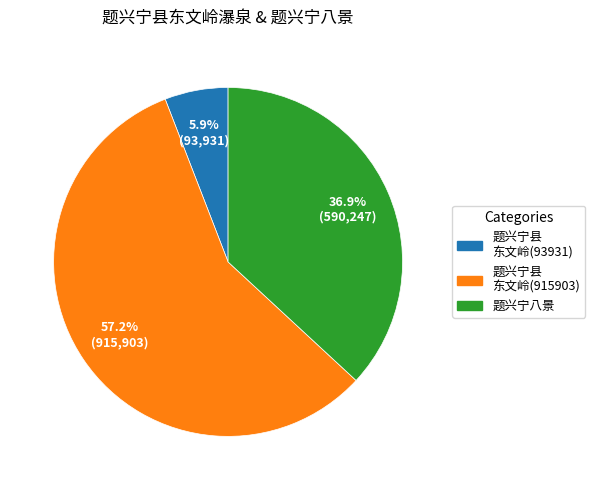

Is there any slice that represents more than half of the pie?

Yes